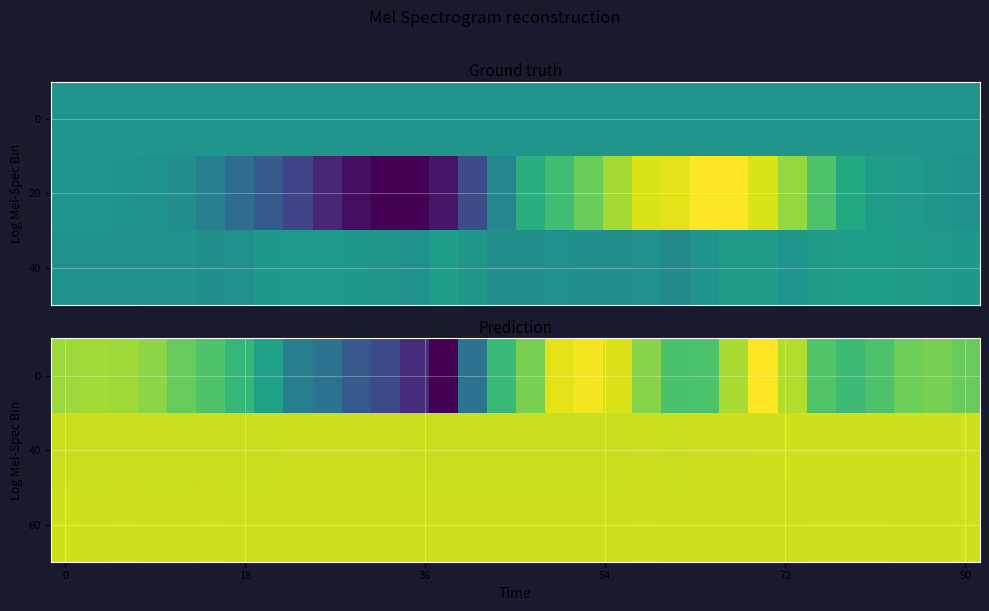

What is the sum of all 0 values?

-20370